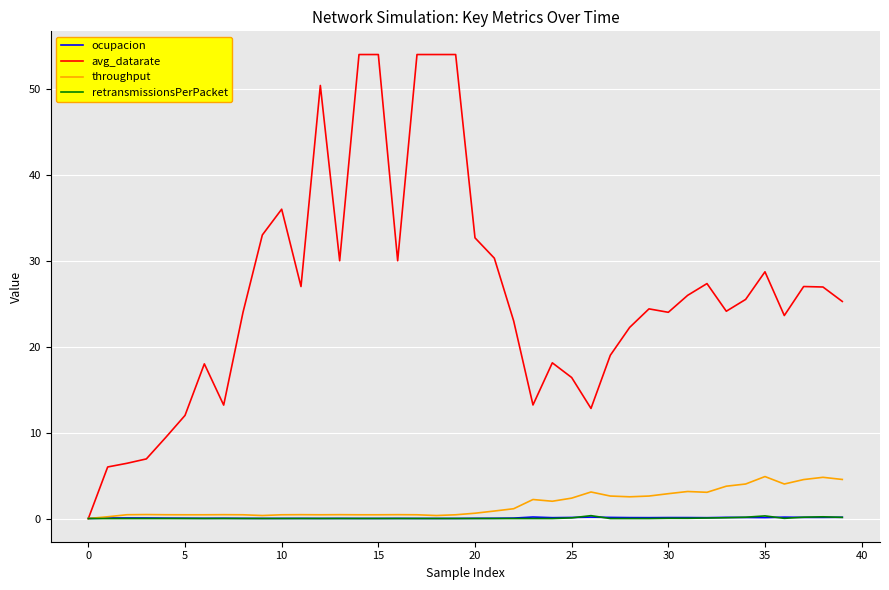

What is the greatest value displayed?

54.0